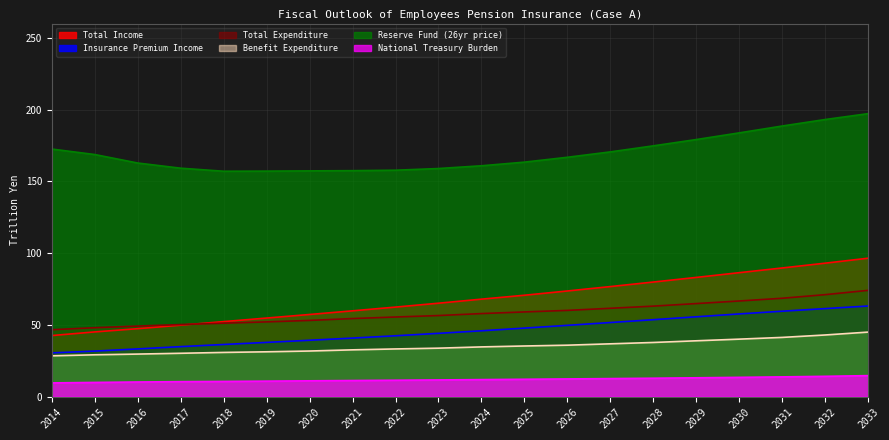

Reading left to right, extract all data points from this chart.

Total Income: 2014=42.5	2015=45.1	2016=47.3	2017=49.8	2018=52.3	2019=54.7	2020=57.2	2021=59.8	2022=62.4	2023=65.1	2024=67.9	2025=70.6	2026=73.6	2027=76.7	2028=79.8	2029=83.1	2030=86.4	2031=89.7	2032=93.0	2033=96.5
Insurance Premium Income: 2014=30.5	2015=31.7	2016=33.2	2017=34.8	2018=36.3	2019=37.8	2020=39.3	2021=40.8	2022=42.4	2023=44.1	2024=45.9	2025=47.7	2026=49.7	2027=51.6	2028=53.6	2029=55.6	2030=57.6	2031=59.5	2032=61.3	2033=63.1
Total Expenditure: 2014=46.6	2015=48.0	2016=49.1	2017=50.2	2018=51.2	2019=52.1	2020=53.1	2021=54.4	2022=55.5	2023=56.5	2024=57.9	2025=59.0	2026=60.1	2027=61.5	2028=63.0	2029=64.8	2030=66.6	2031=68.5	2032=71.0	2033=74.0
Benefit Expenditure: 2014=28.4	2015=29.1	2016=29.6	2017=30.2	2018=30.8	2019=31.2	2020=31.8	2021=32.6	2022=33.2	2023=33.8	2024=34.6	2025=35.3	2026=35.8	2027=36.8	2028=37.7	2029=38.9	2030=40.0	2031=41.2	2032=42.9	2033=45.0
Reserve Fund (26yr price): 2014=172.5	2015=168.7	2016=162.8	2017=159.2	2018=157.1	2019=157.2	2020=157.3	2021=157.5	2022=157.8	2023=159.0	2024=160.9	2025=163.4	2026=166.8	2027=170.6	2028=174.8	2029=179.2	2030=183.8	2031=188.6	2032=193.1	2033=197.2
National Treasury Burden: 2014=9.5	2015=9.9	2016=10.2	2017=10.4	2018=10.6	2019=10.8	2020=11.0	2021=11.2	2022=11.4	2023=11.6	2024=11.8	2025=12.1	2026=12.3	2027=12.6	2028=12.8	2029=13.1	2030=13.4	2031=13.7	2032=14.1	2033=14.6